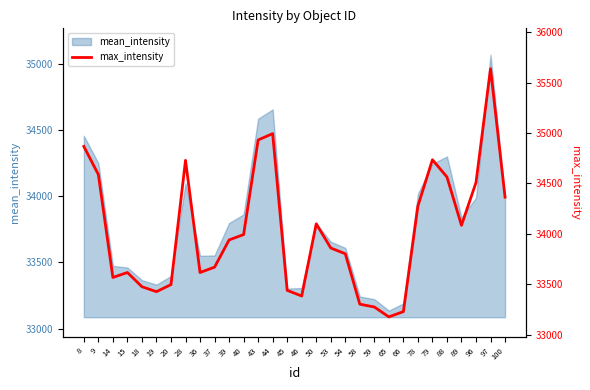

The value at 18 is 56118. True or false?

False